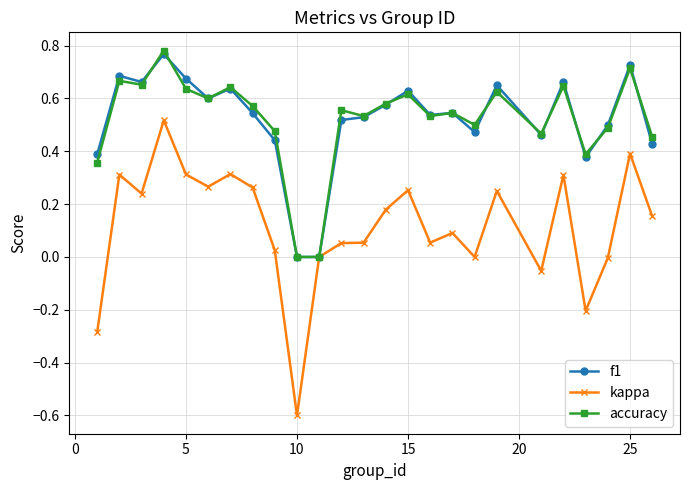

True or false: accuracy has more than 1 interior local peaks.

True